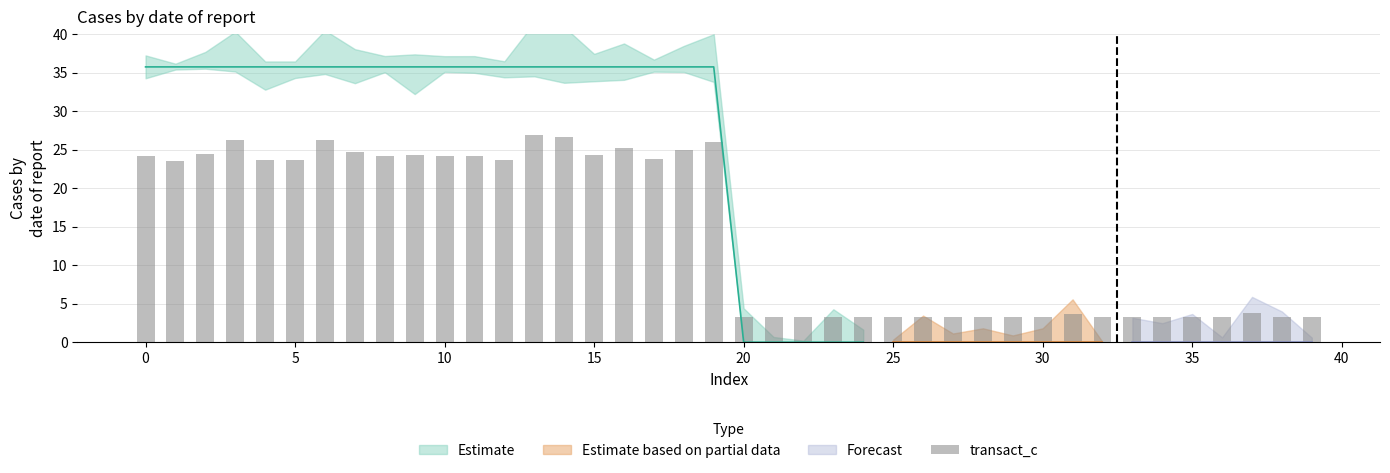

What is the average value?

14.0